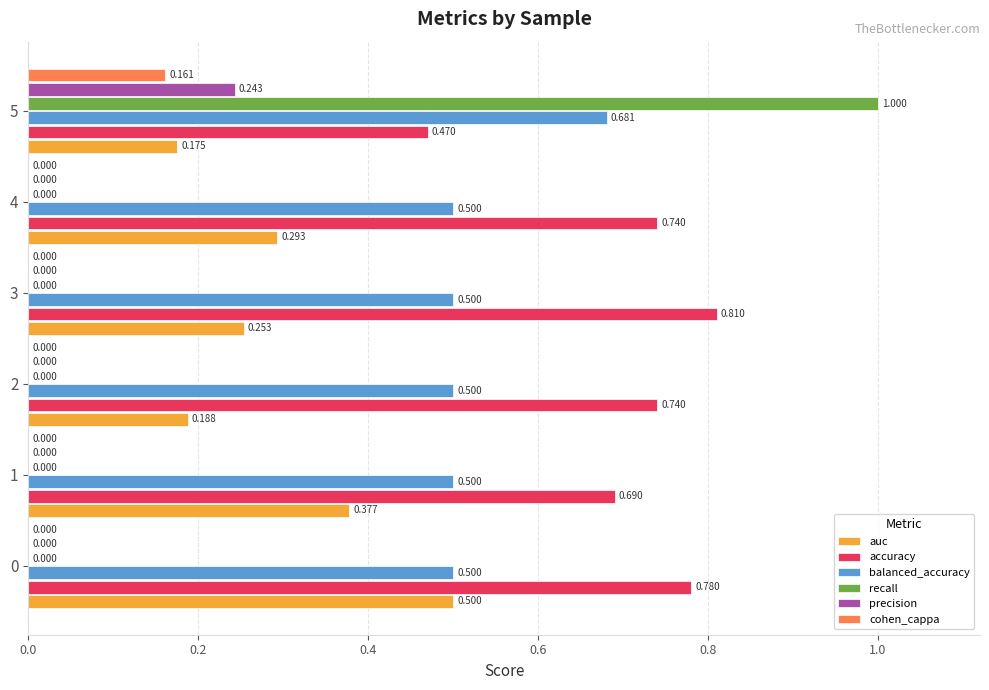

Count the precision values in the range 0 to 1.

6